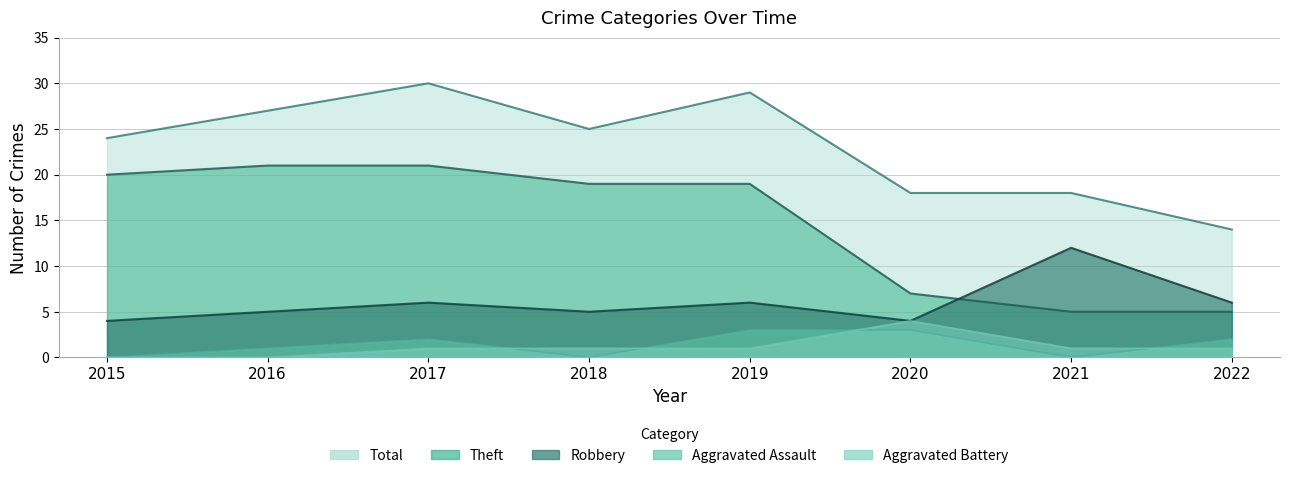

What value does the Aggravated Assault series have at 2019?

3